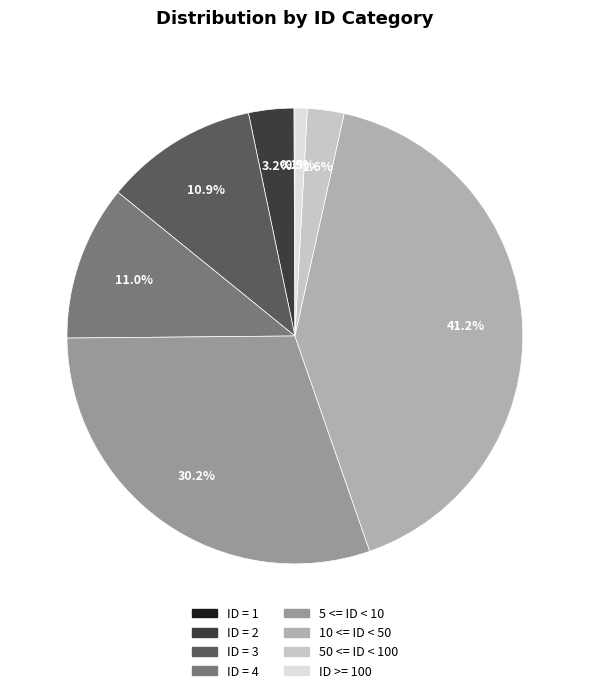

Rank the categories by value from lowest to highest.

ID = 1, ID >= 100, 50 <= ID < 100, ID = 2, ID = 3, ID = 4, 5 <= ID < 10, 10 <= ID < 50